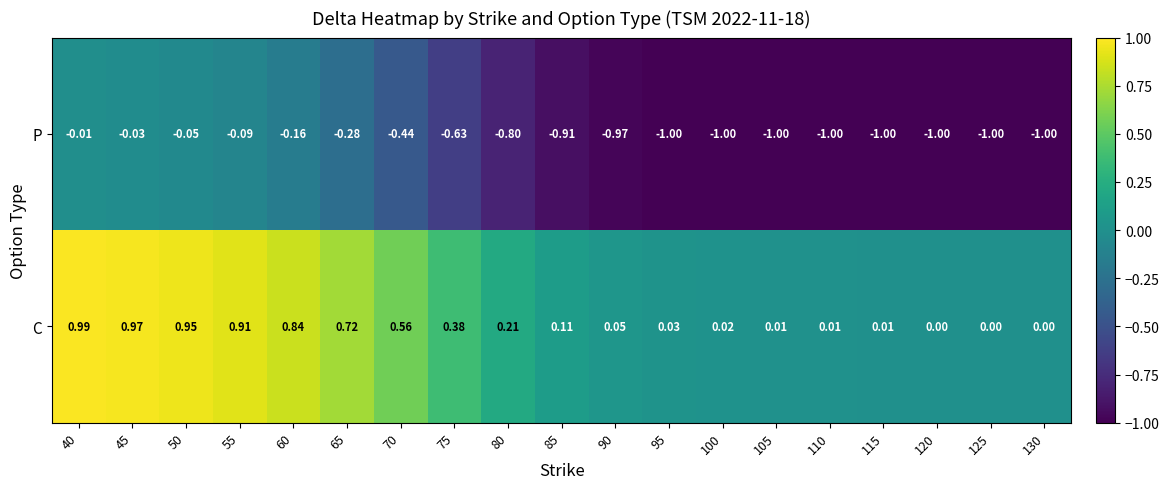

List the series in order of their overall mean, lowest first.

P, C